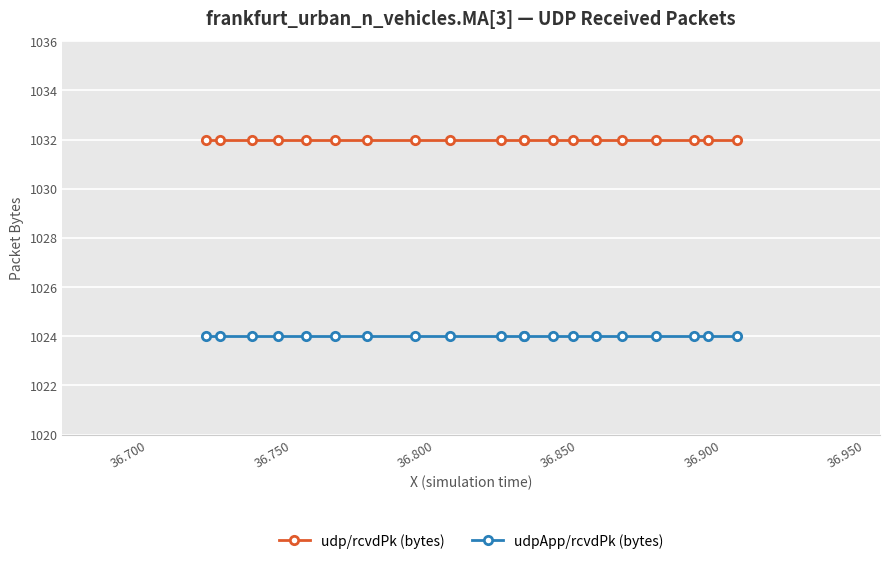

Rank the series at 36.750 from lowest to highest value.

udpApp/rcvdPk (bytes), udp/rcvdPk (bytes)